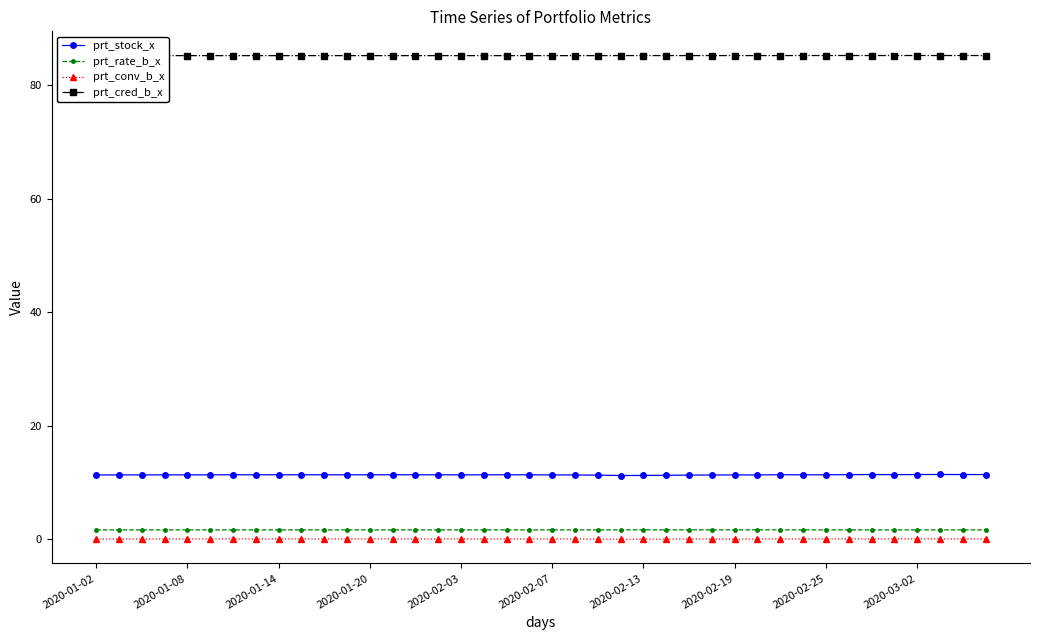

What is the highest value of the prt_stock_x series?

11.4